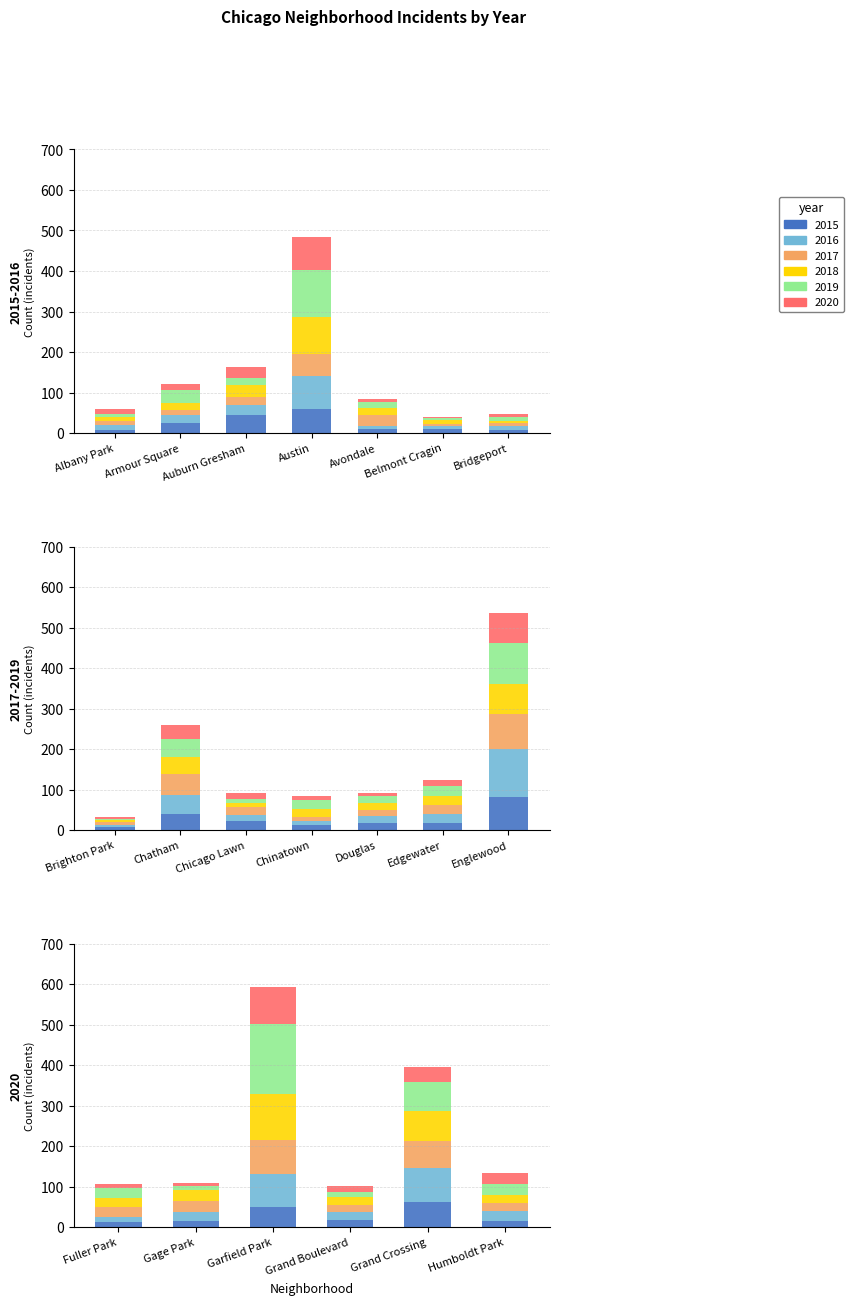

What is the label of the 6th bar from the right?

Fuller Park